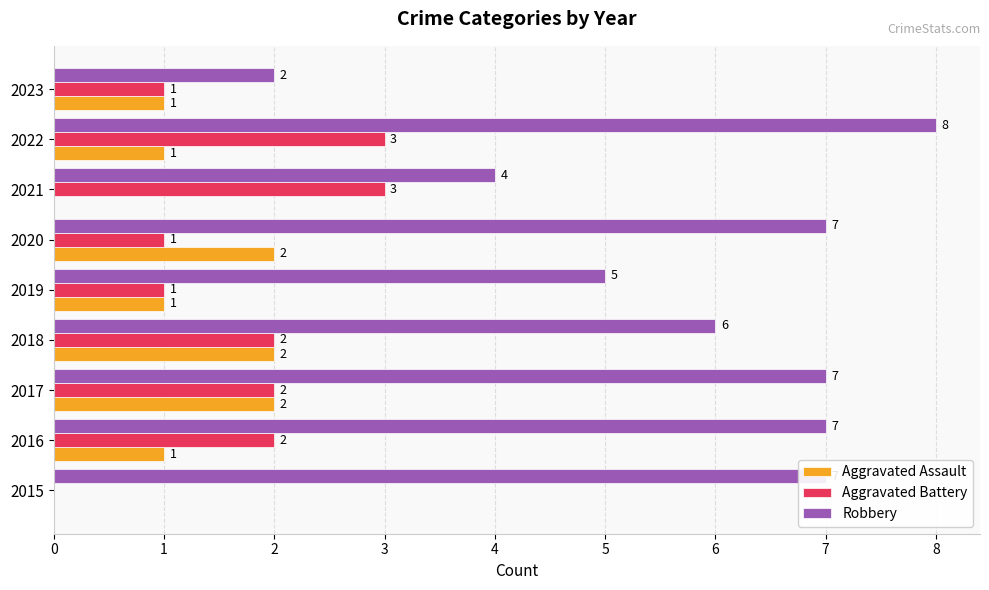

The value of Aggravated Battery at 2017 is 1. True or false?

False